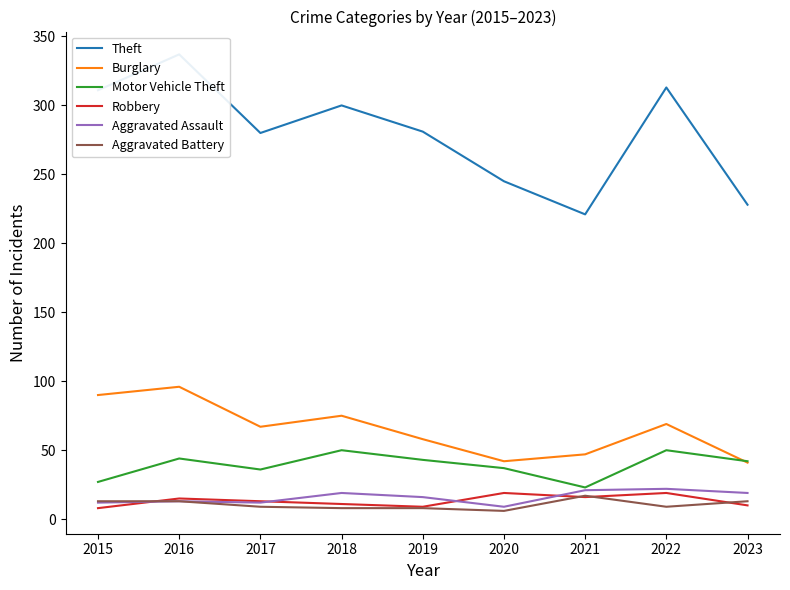

What is the approximate value of Theft at 2018?

300